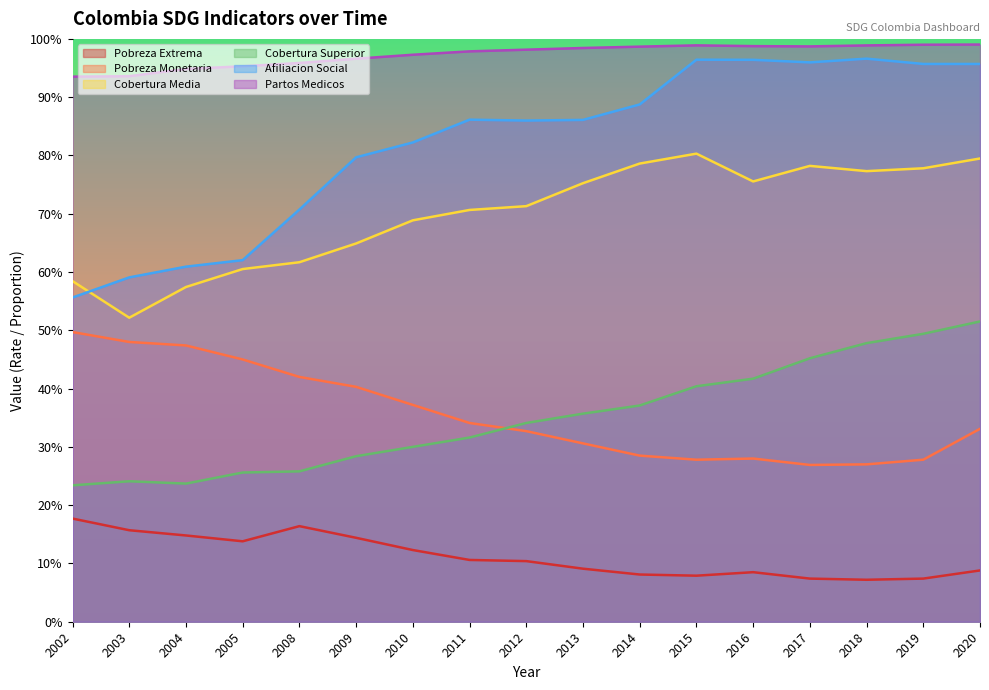

At which label does Pobreza Extrema reach its minimum?

2018